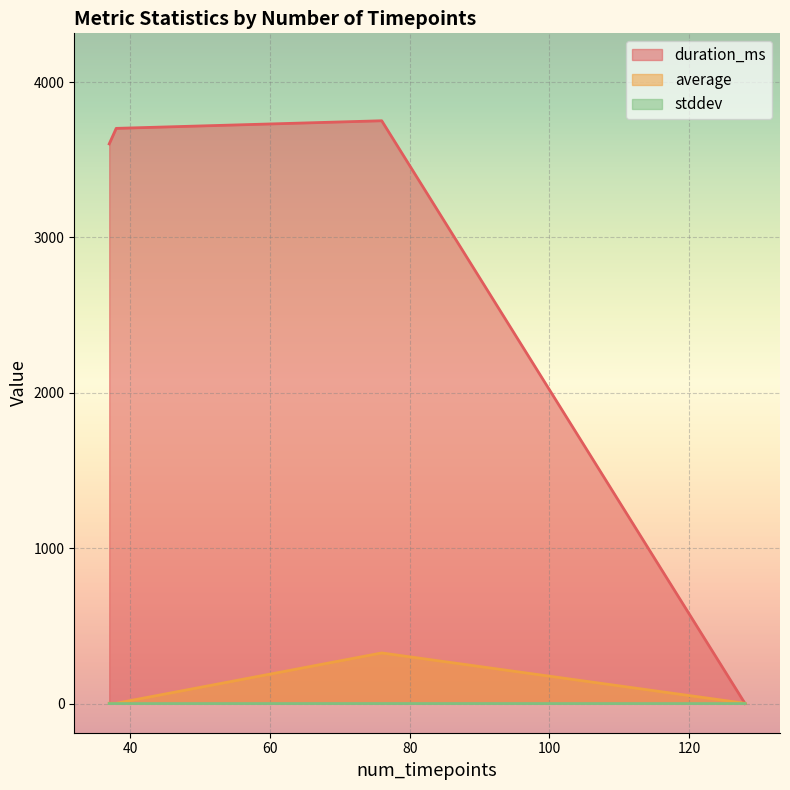

What is the value of the stddev point at the 2nd from the left?

0.3